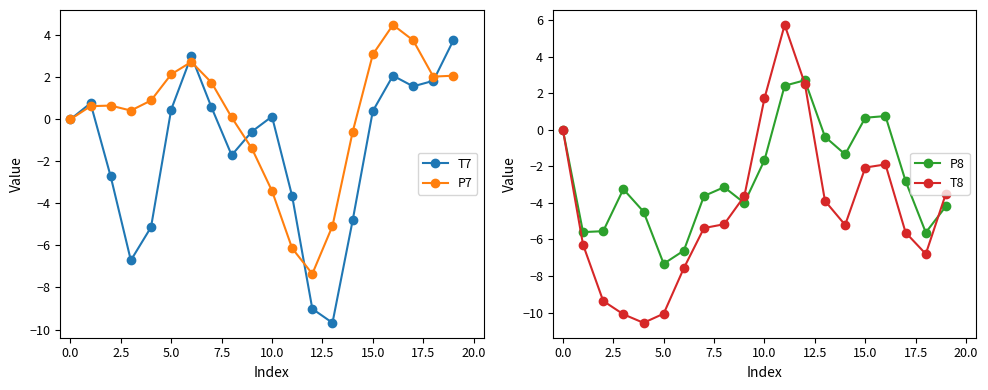

What is the sum of the P8 values at 16 and 12?

3.4